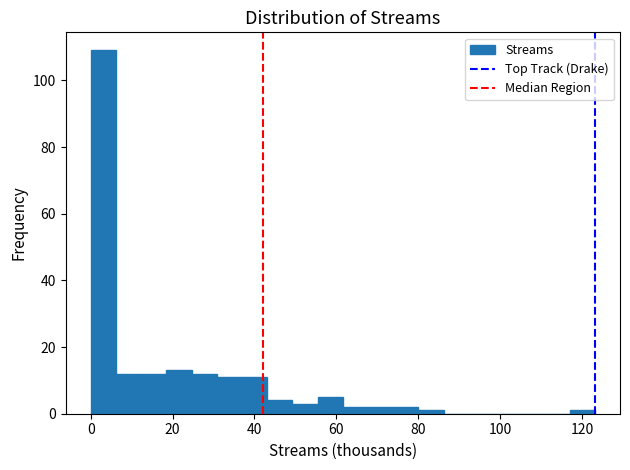

Around what value on the x-axis is the tallest bar? Give the approximate position of its centre, as read against the axis.

4